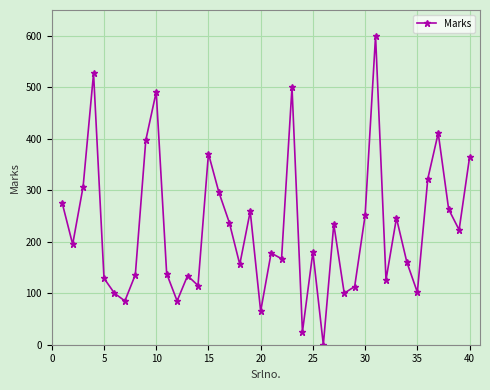

What is the value of the 32nd point from the left?

126